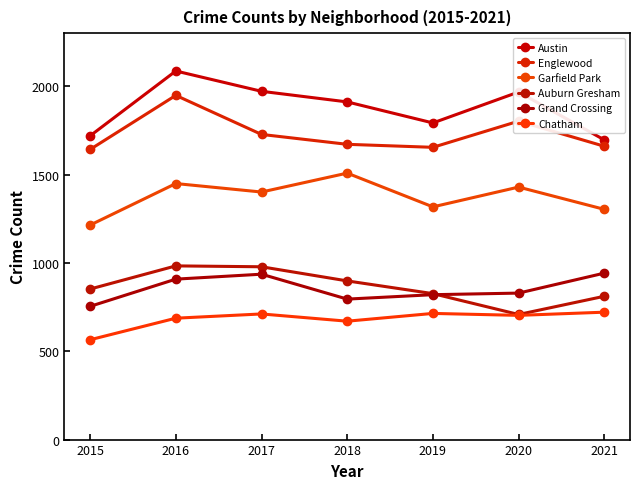

What is the maximum value shown in the chart?

2086